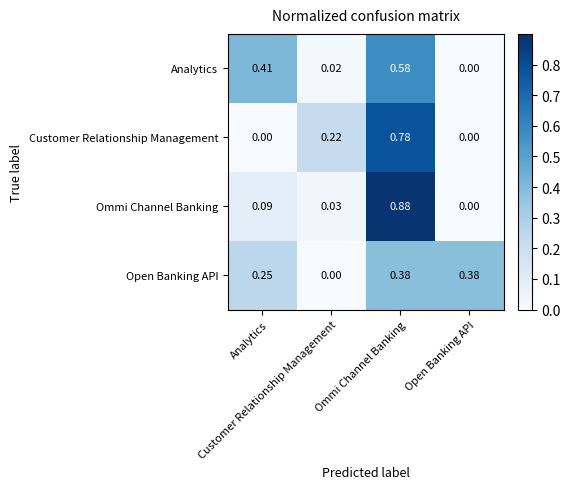

Reading left to right, extract all data points from this chart.

Analytics: Analytics=0.4	Customer Relationship Management=0.0	Ommi Channel Banking=0.6	Open Banking API=0.0
Customer Relationship Management: Analytics=0.0	Customer Relationship Management=0.2	Ommi Channel Banking=0.8	Open Banking API=0.0
Ommi Channel Banking: Analytics=0.1	Customer Relationship Management=0.0	Ommi Channel Banking=0.9	Open Banking API=0.0
Open Banking API: Analytics=0.2	Customer Relationship Management=0.0	Ommi Channel Banking=0.4	Open Banking API=0.4